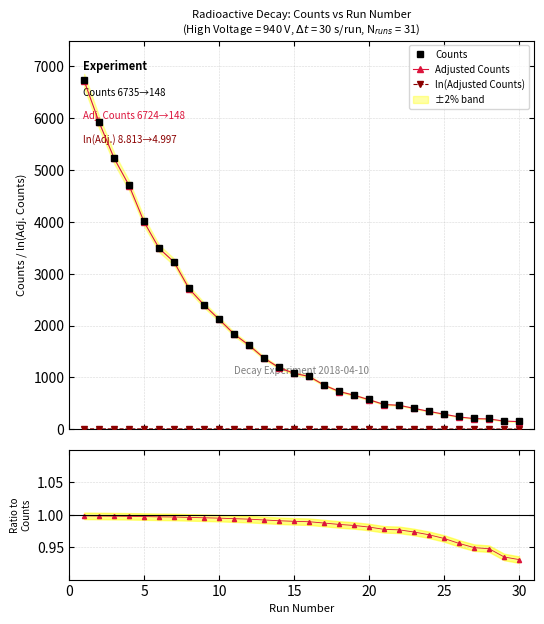

What is the minimum value for Counts?

159.0